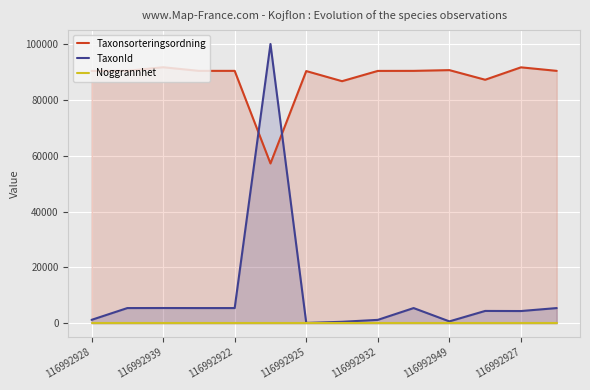

What are all the series names shown in the legend?

Taxonsorteringsordning, TaxonId, Noggrannhet